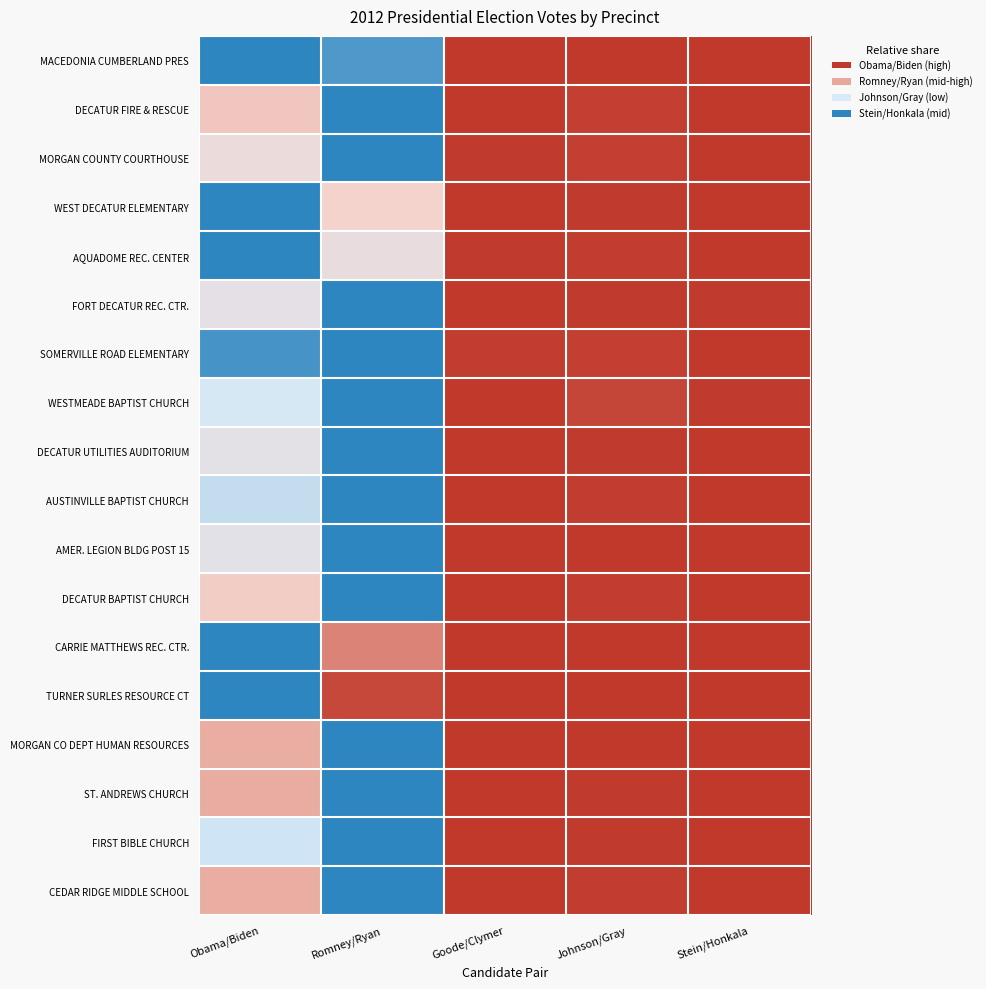

Count the number of categories in the chart.

5